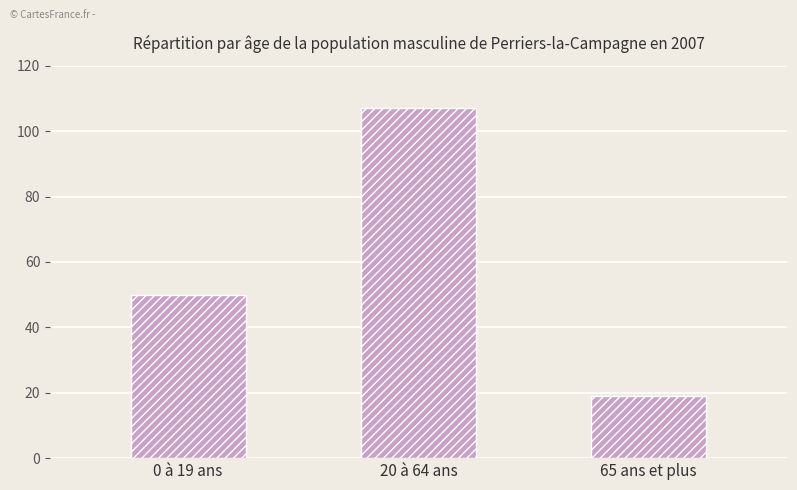

What is the difference between the values at 0 à 19 ans and 65 ans et plus?

31